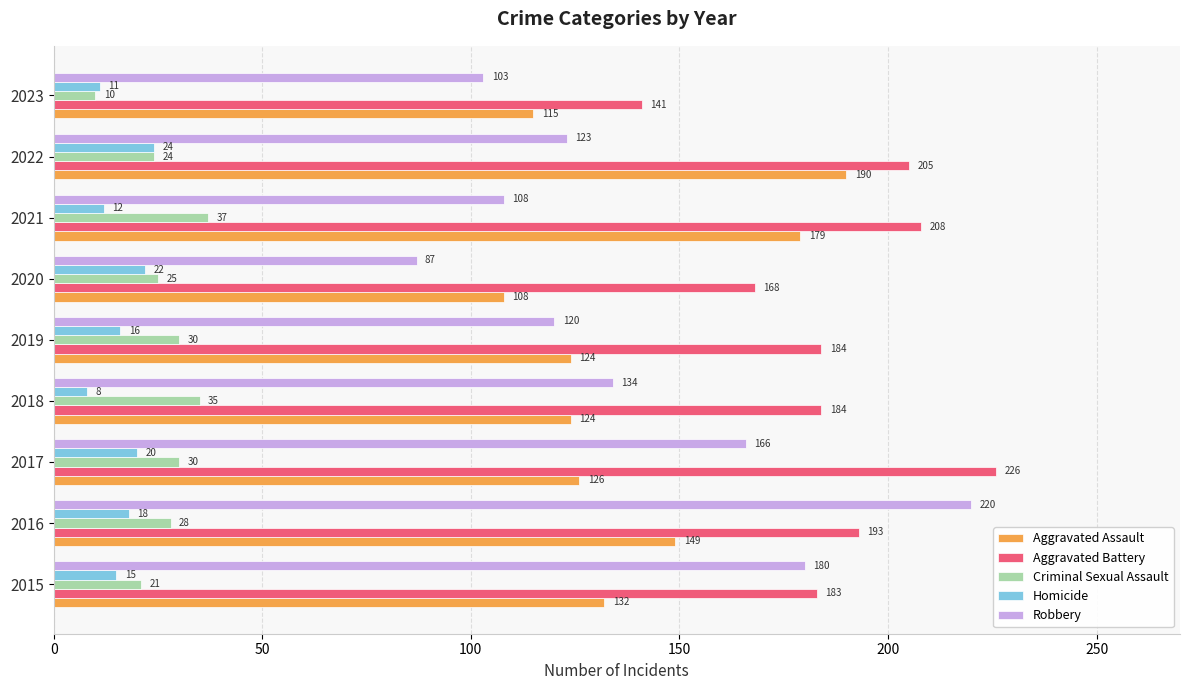

Which series has the largest total across all categories?

Aggravated Battery